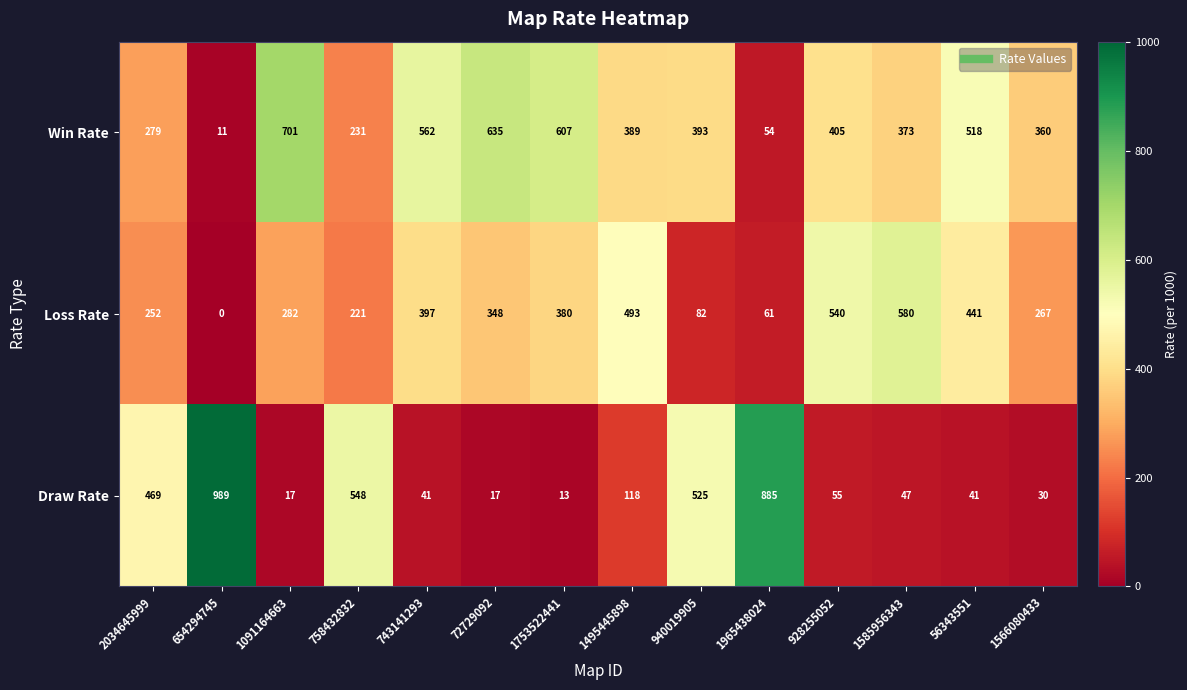

At how many categories does at least one series exceed 363?

13